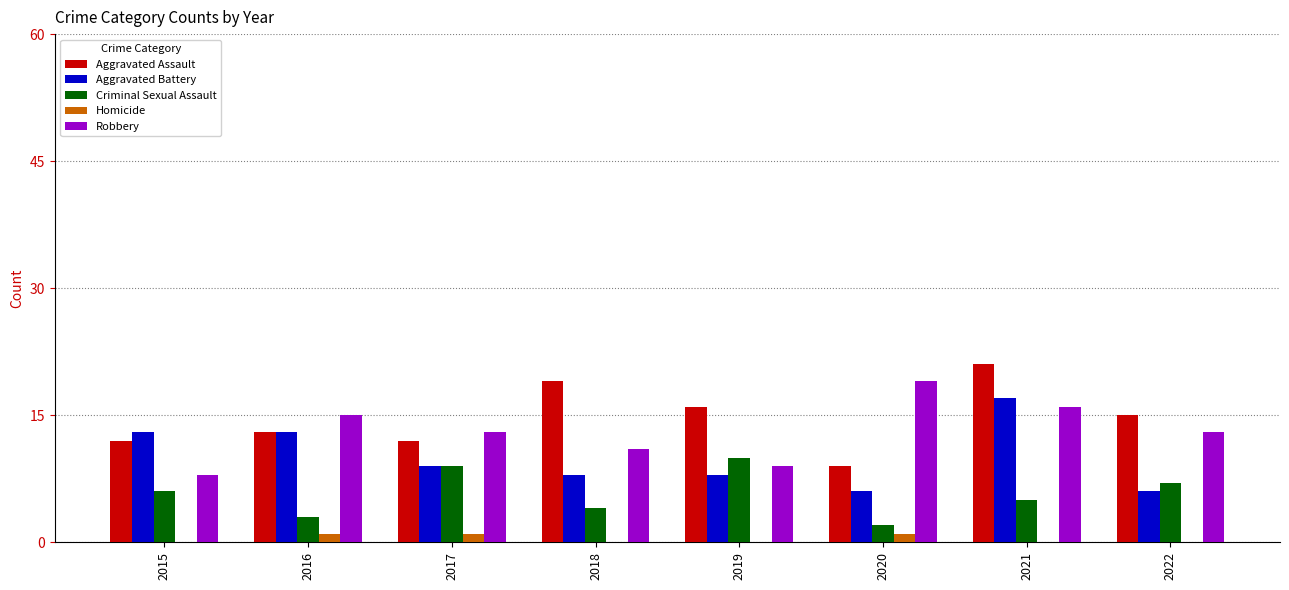

At which category is the sum across all series the highest?

2021